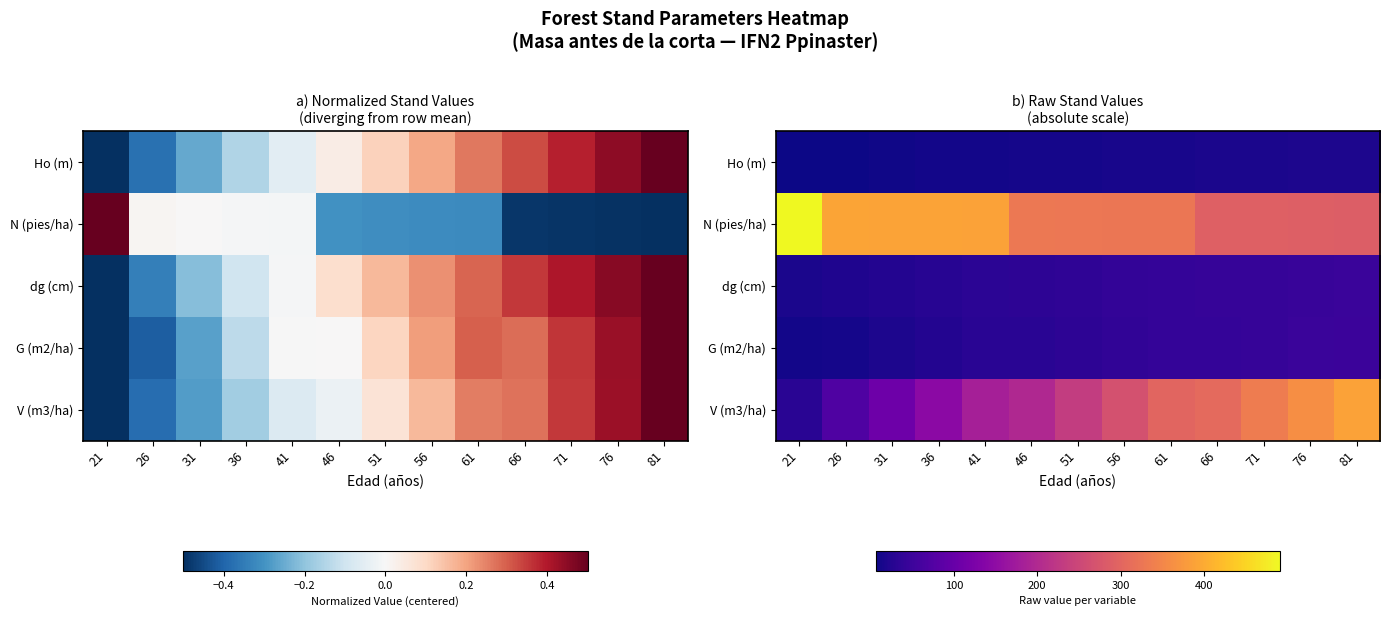

Between 76 and 36, which is larger?

76